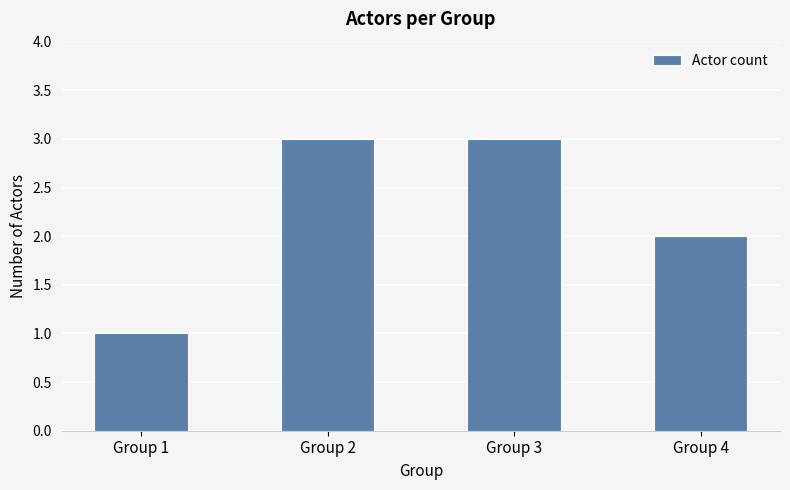

How many values are between 2 and 3?

3